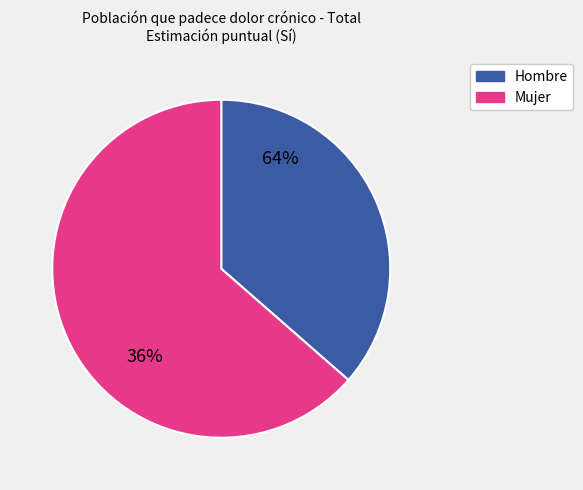

How many segments does this pie chart have?

2